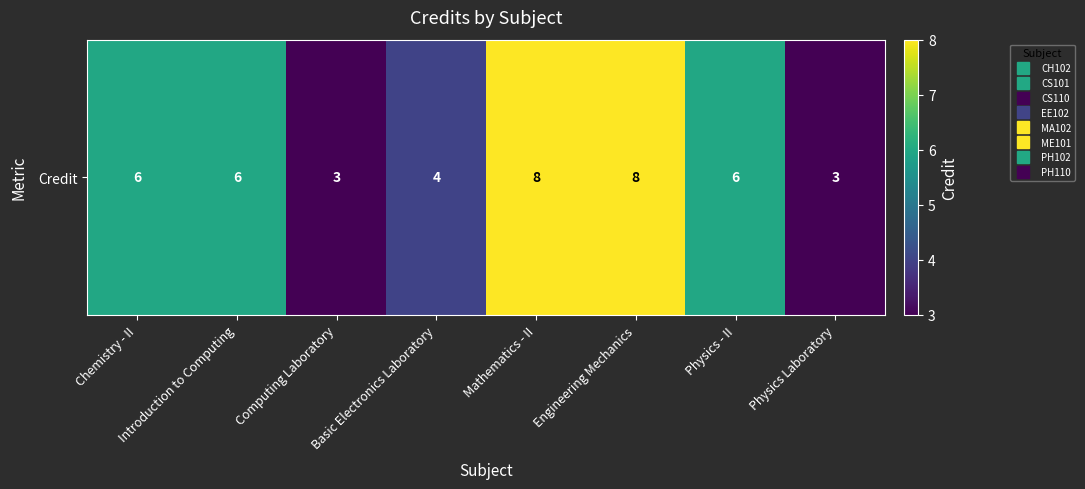

What is the average value?

6